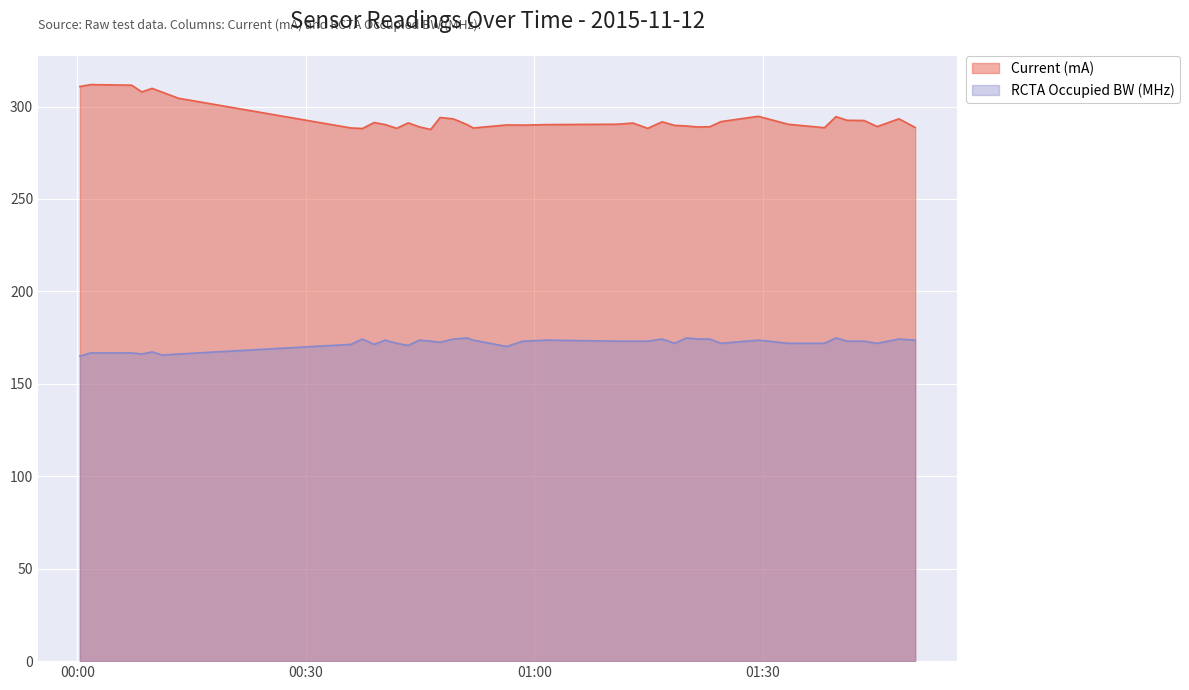

What are all the series names shown in the legend?

Current (mA), RCTA Occupied BW (MHz)